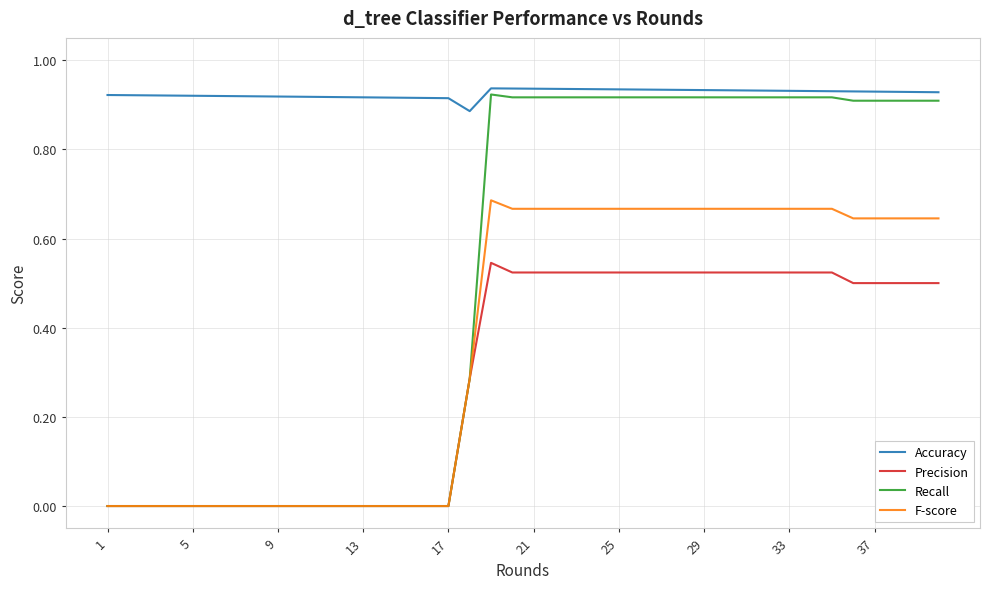

Which series has the widest spread of values?

Recall